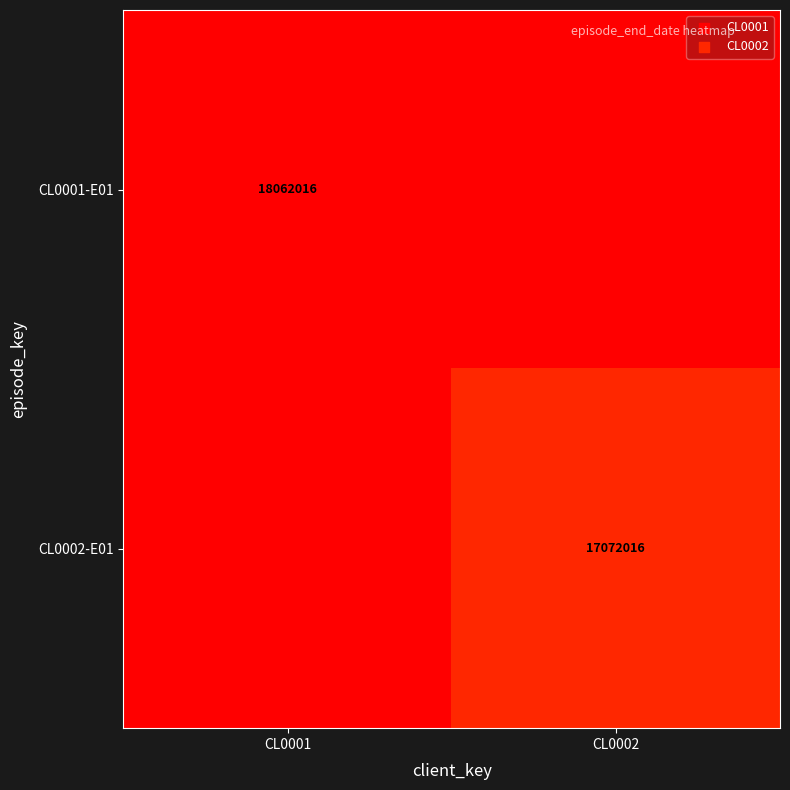

Is the value of CL0001-E01 at CL0001 greater than the value of CL0002-E01 at CL0002?

Yes